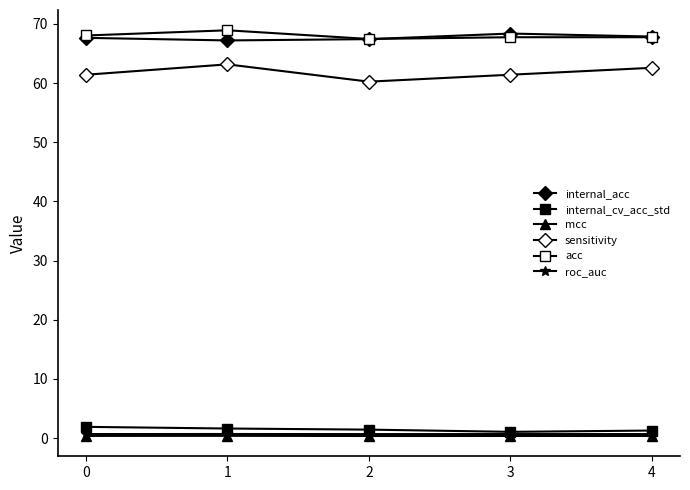

Is it true that sensitivity equals 63.2 at 1?

True